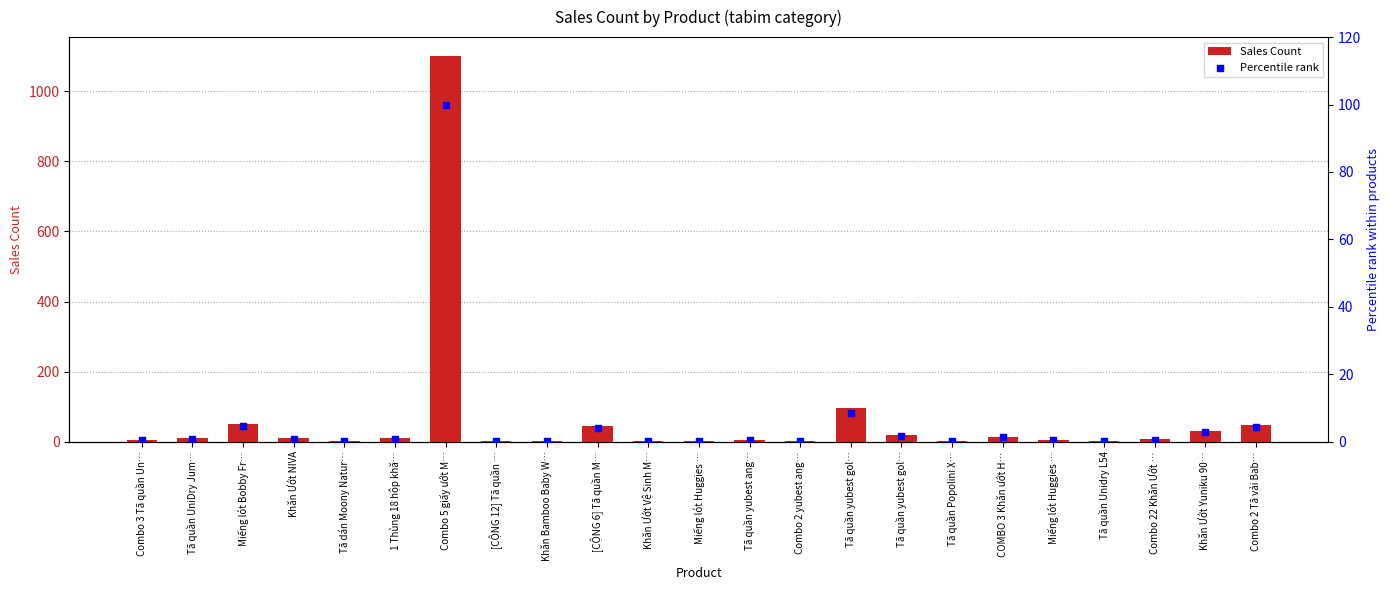

Which series reaches the minimum Y coordinate?

Percentile rank